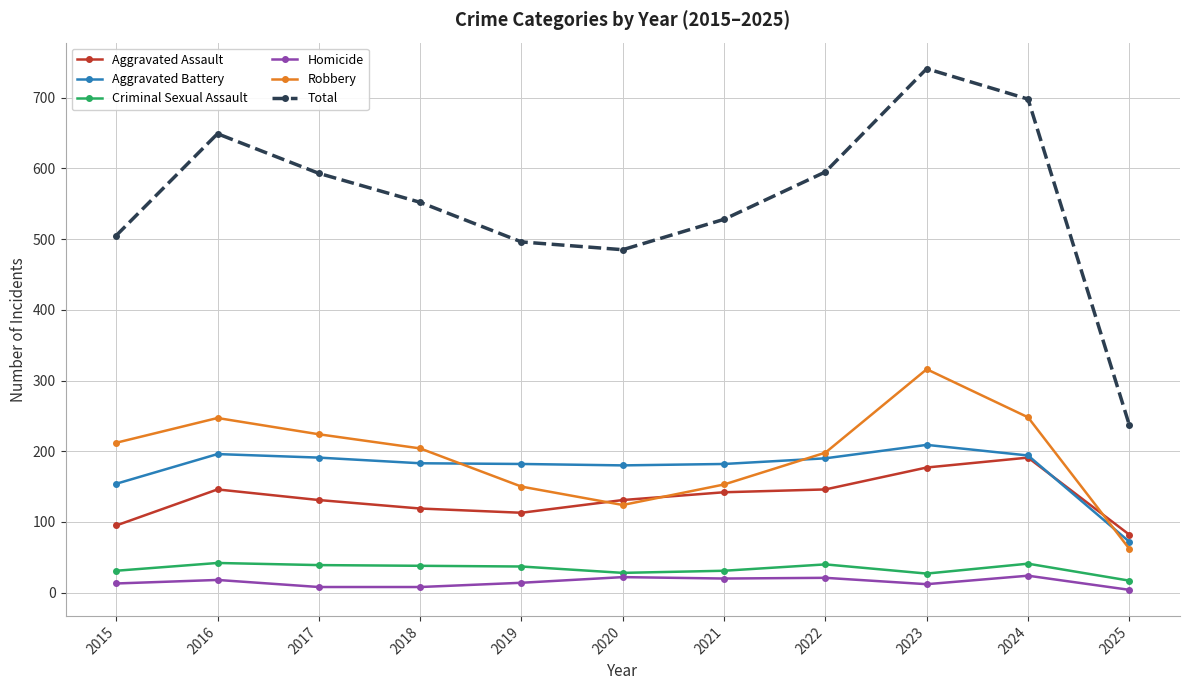

At 2019, list the series in order from smallest to largest.

Homicide, Criminal Sexual Assault, Aggravated Assault, Robbery, Aggravated Battery, Total